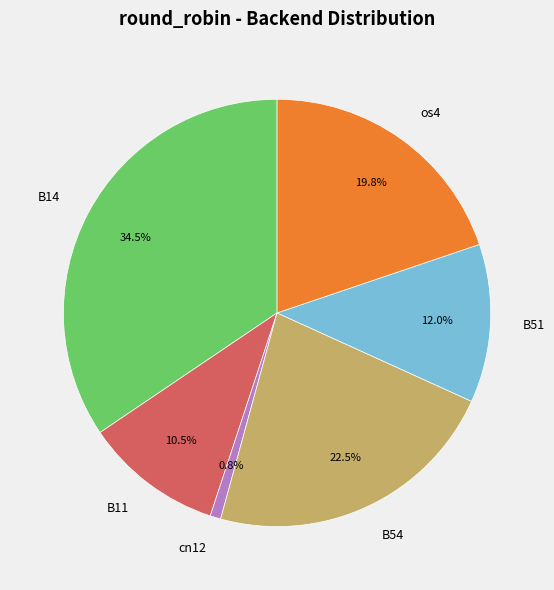

How many segments does this pie chart have?

6